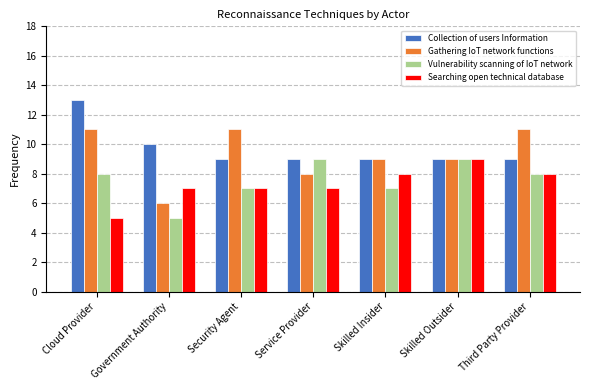

What is the sum of the Collection of users Information values at Cloud Provider and Third Party Provider?

22